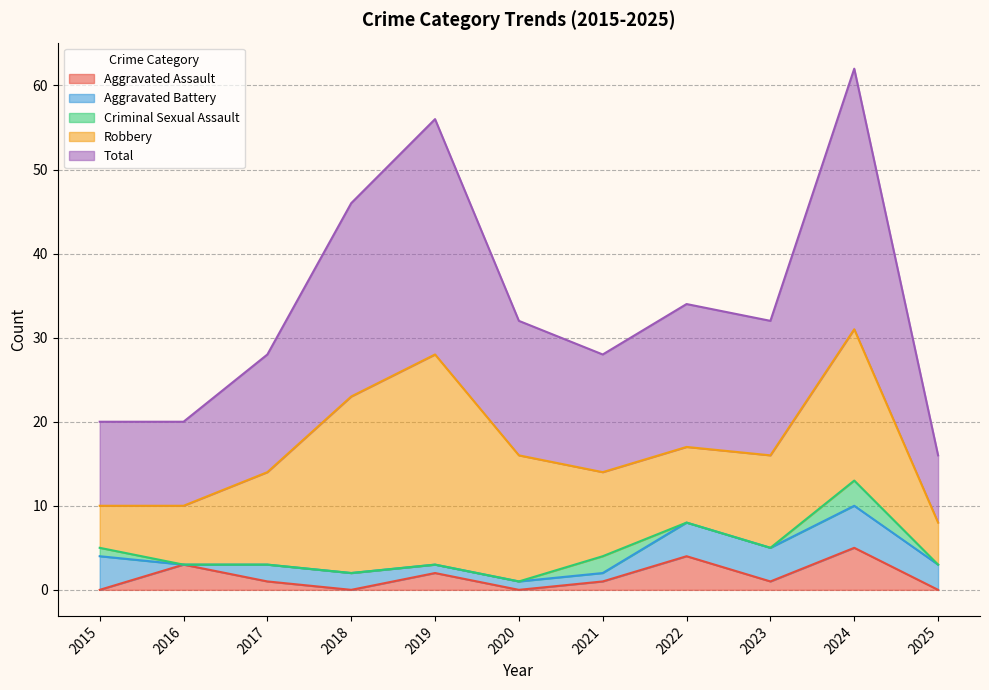

Is it true that Total equals 16 at 2023?

True